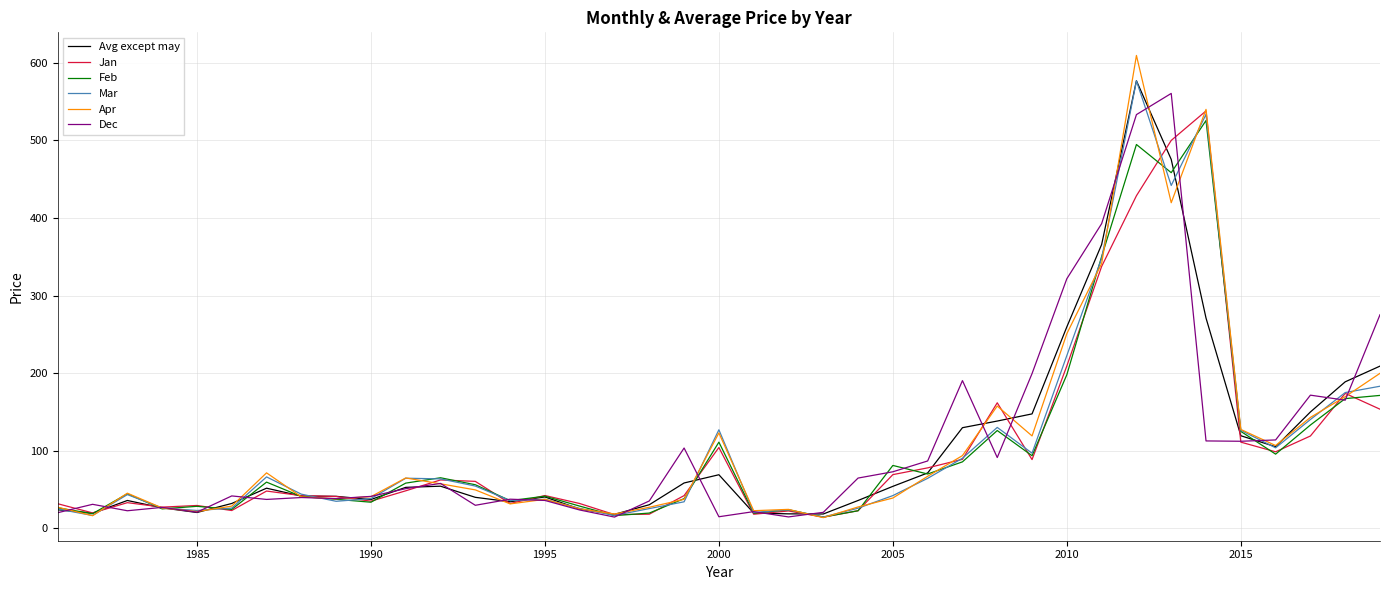

What is the average value of the Apr series?

110.4